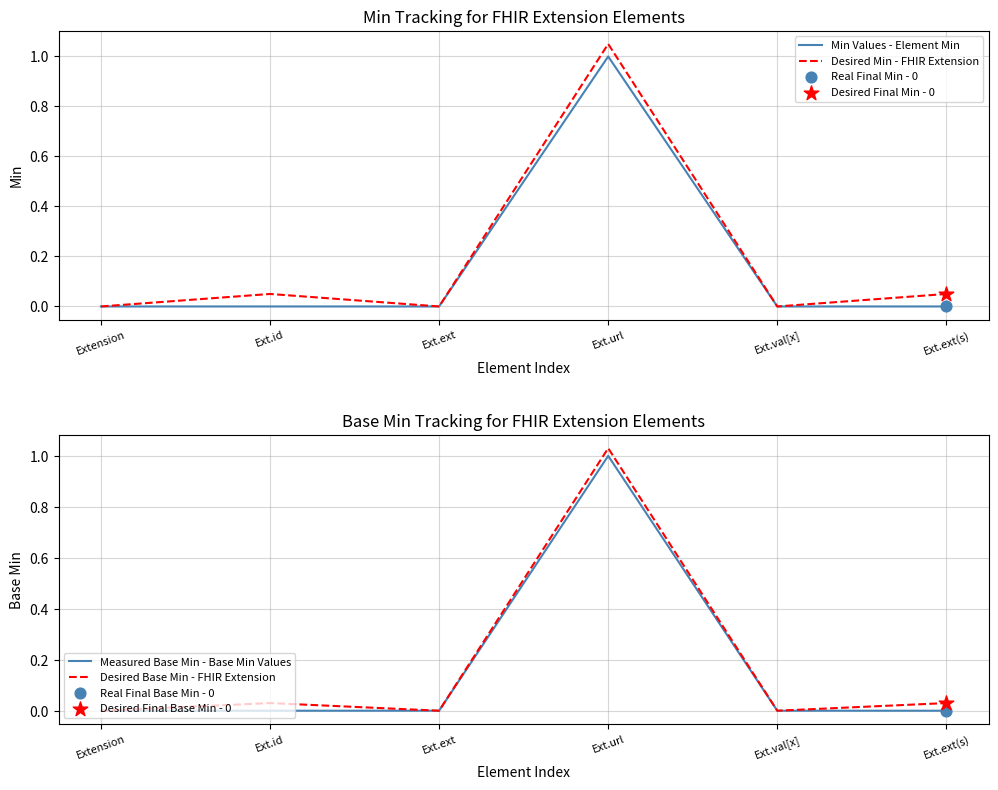

Is the value of Desired Min - FHIR Extension at Extension greater than the value of Measured Base Min - Base Min Values at Ext.val[x]?

No